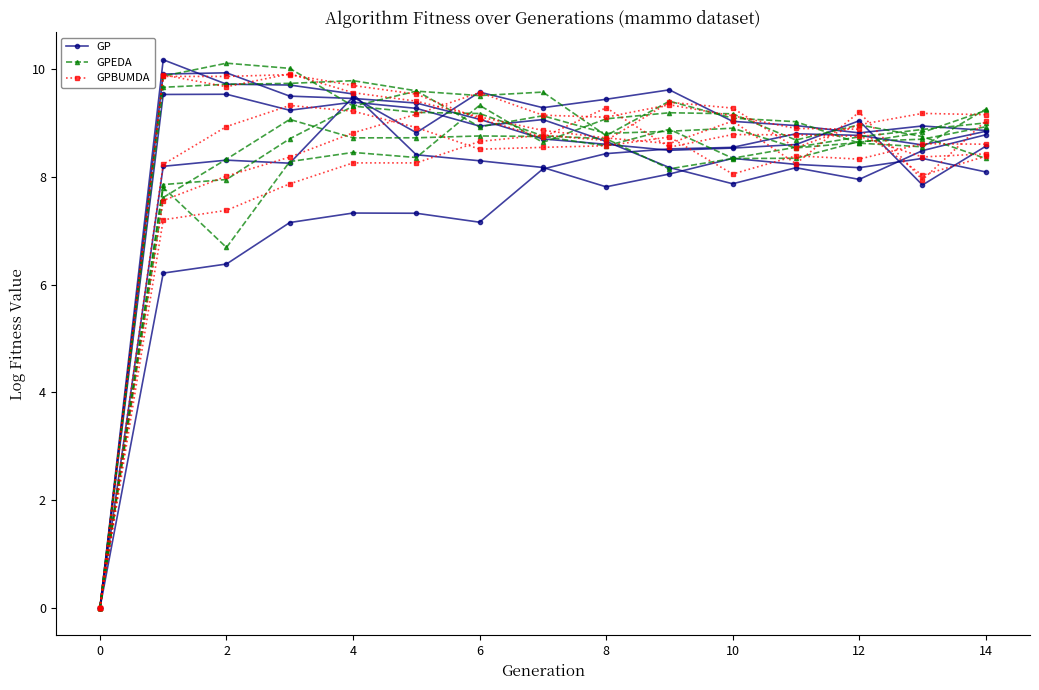

What value does the GPEDA series have at 11?

8.6